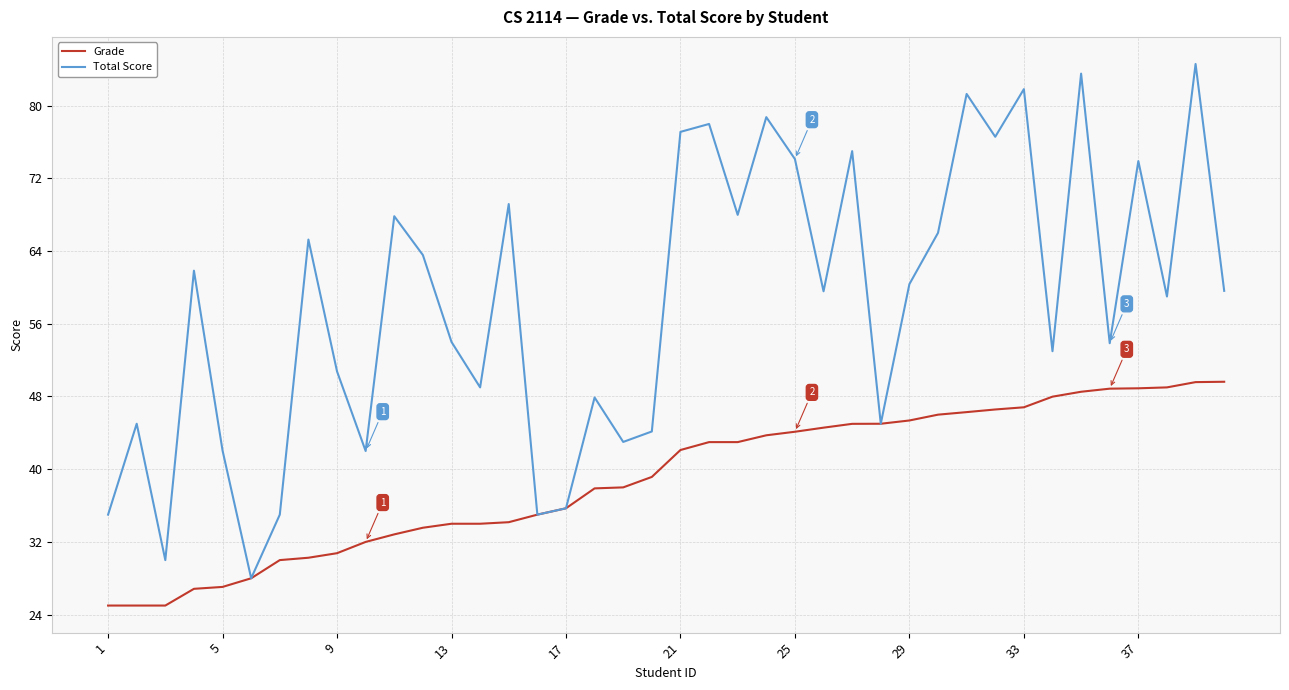

What is the minimum value for Total Score?

28.0